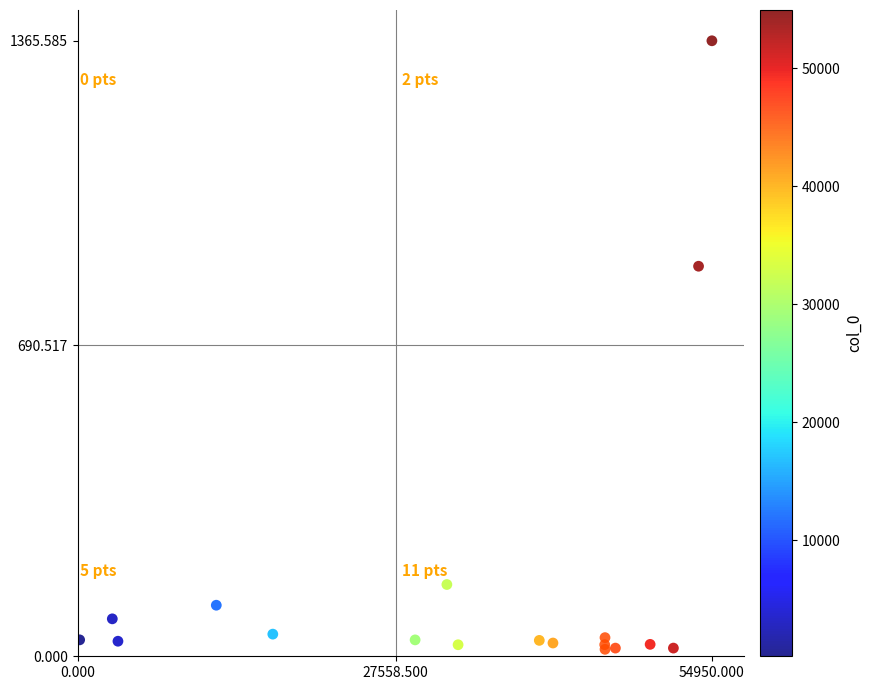

What Y value in the scatter plot is closest to 690?

865.4